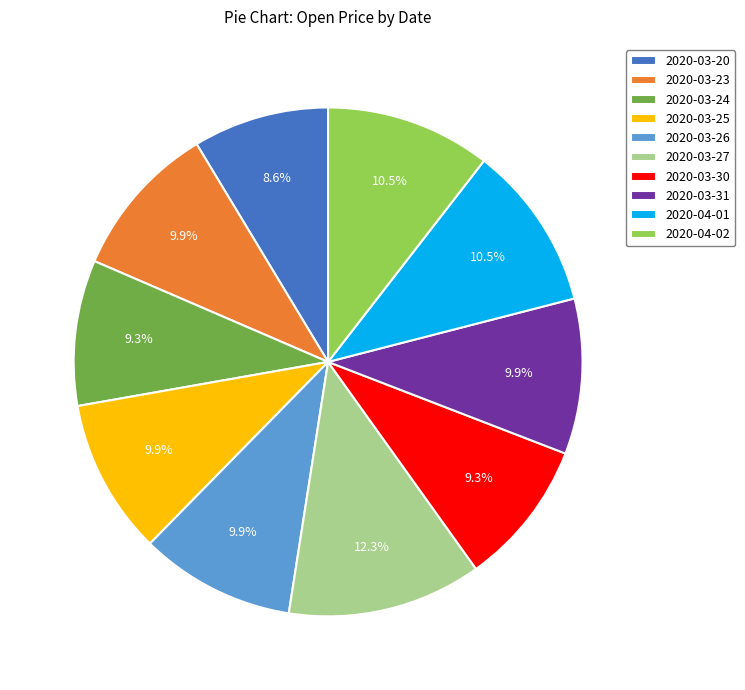

What is the smallest slice in the pie chart?

2020-03-20